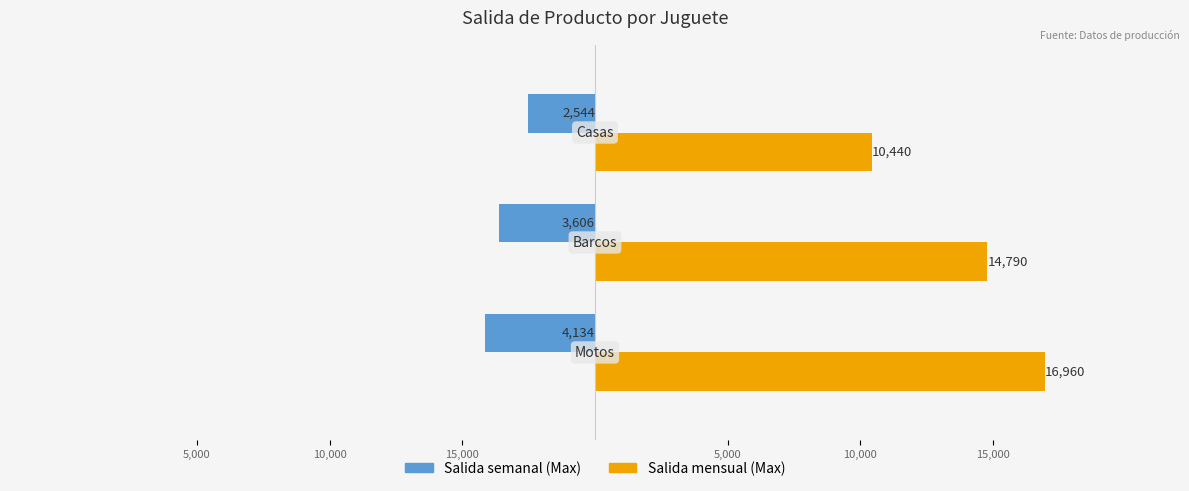

At how many categories does at least one series exceed 2440?

3